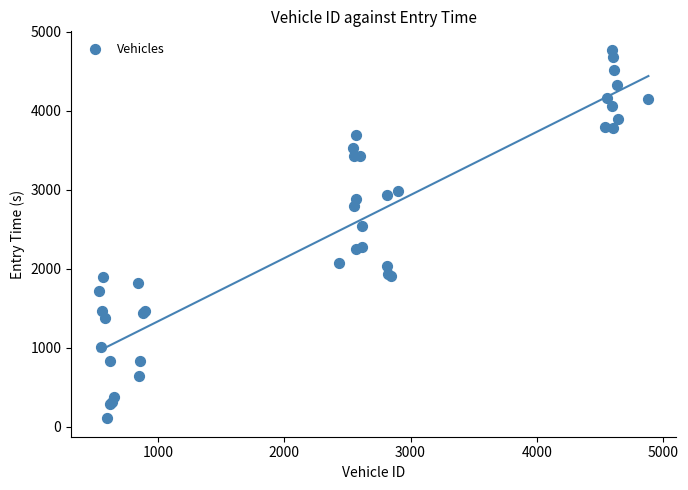

What Y value in the scatter plot is closest to 2440?

2542.1